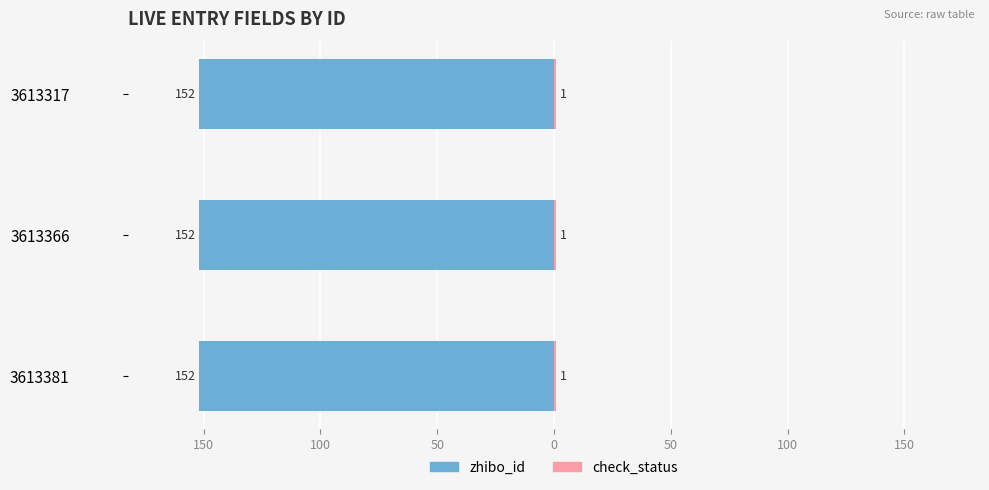

What is the value of the zhibo_id bar at the 3rd from the left?

152